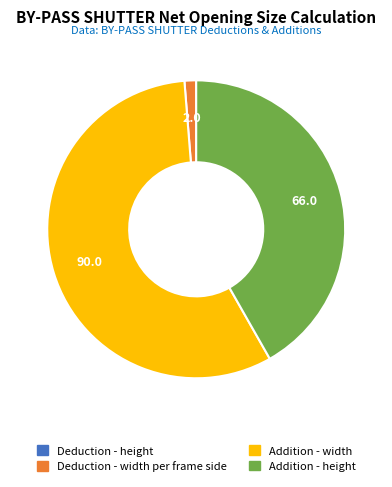

Combined, do Addition - width and Addition - height account for over 50%?

Yes